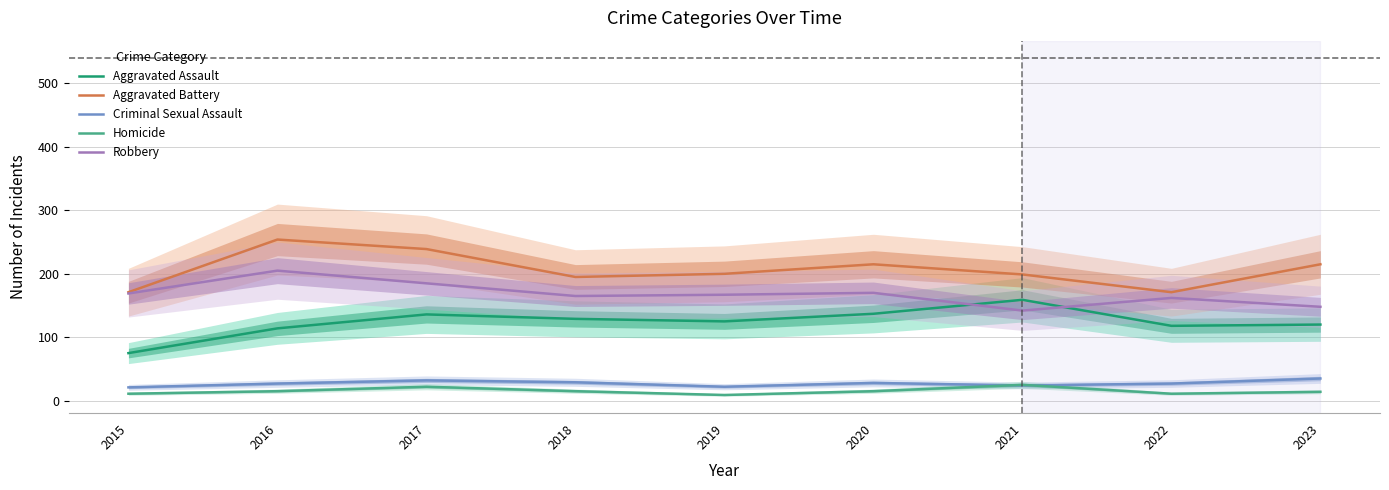

At which label is Aggravated Assault closest to 117?

2022